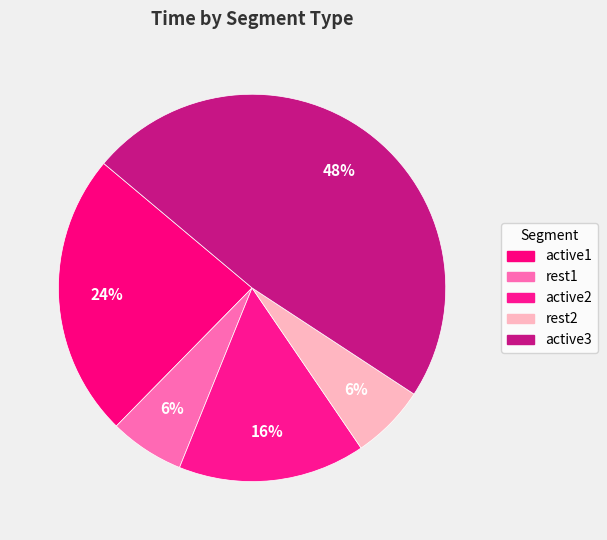

Which category has the smallest portion of the pie?

rest1